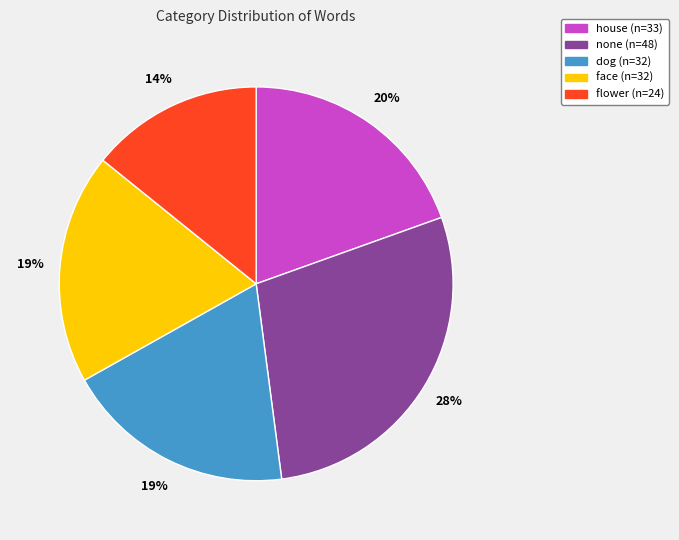

To the nearest percent, what is the average slice percentage?

20%